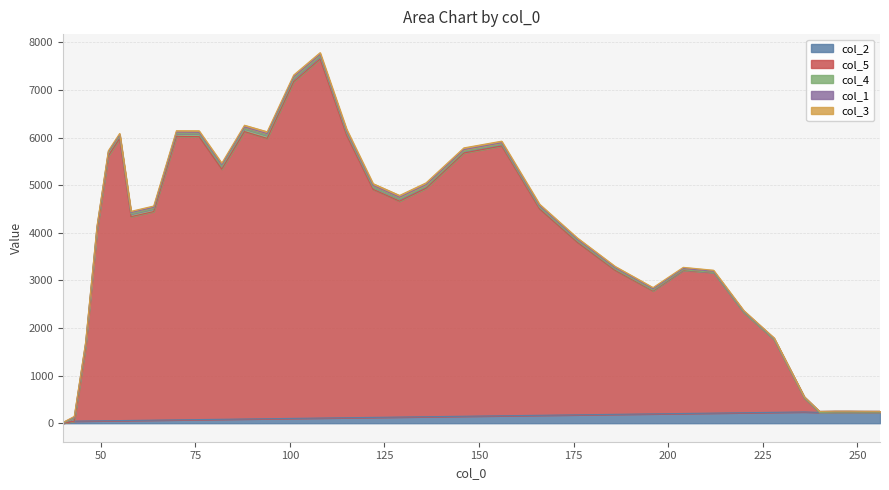

In col_5, how many points are higher than both neighbors (excluding endpoints)?

6